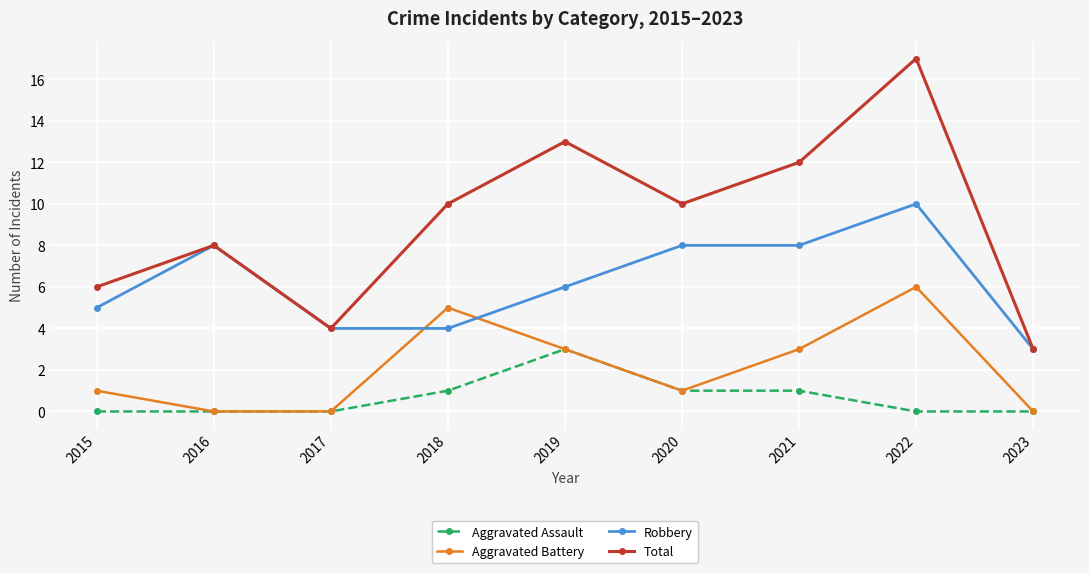

Does the chart have visible grid lines?

Yes